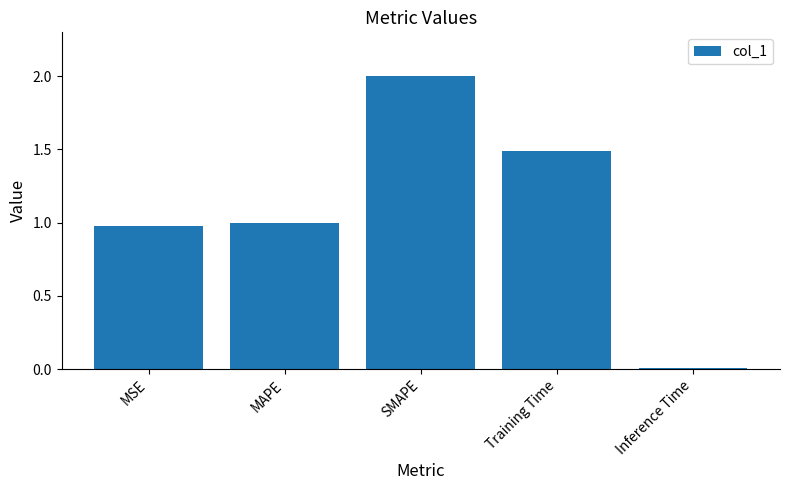

What is the value of the 4th bar from the left?

1.5